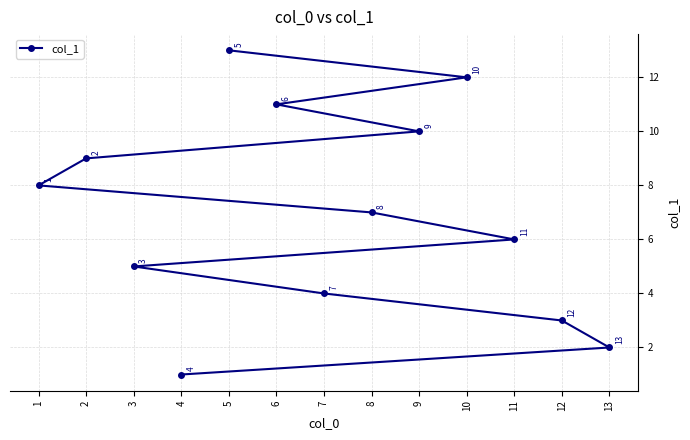

List the labels in order of value, largest first.

5, 10, 6, 9, 2, 1, 8, 11, 3, 7, 12, 13, 4